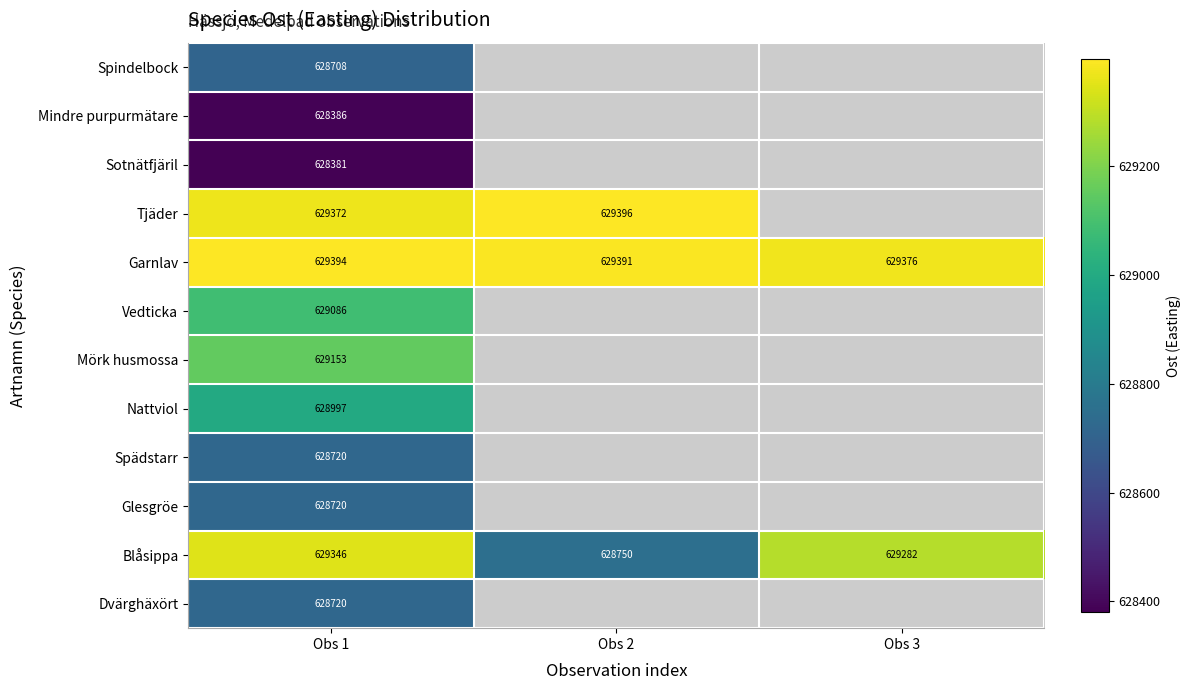

Which category has the highest value in the Nattviol series?

Obs 1